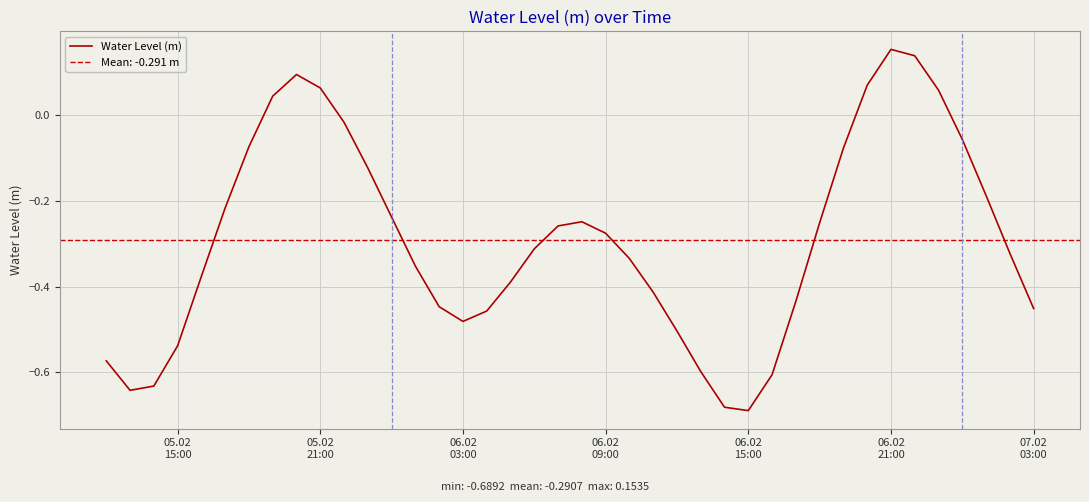

How many lines are shown in the chart?

1